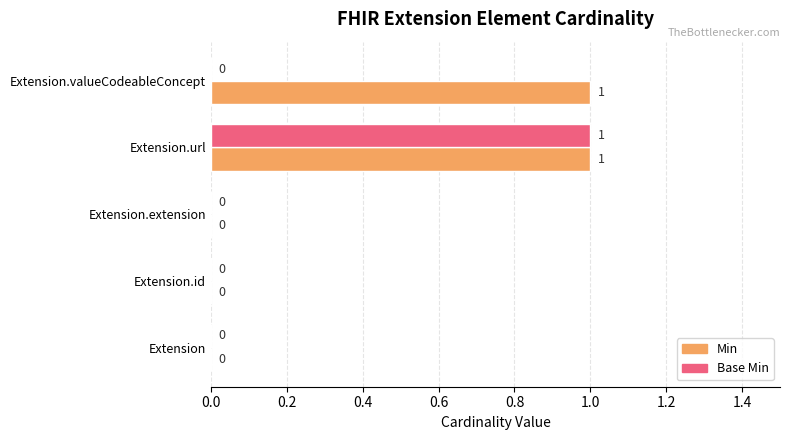

At which category is the sum across all series the highest?

Extension.url